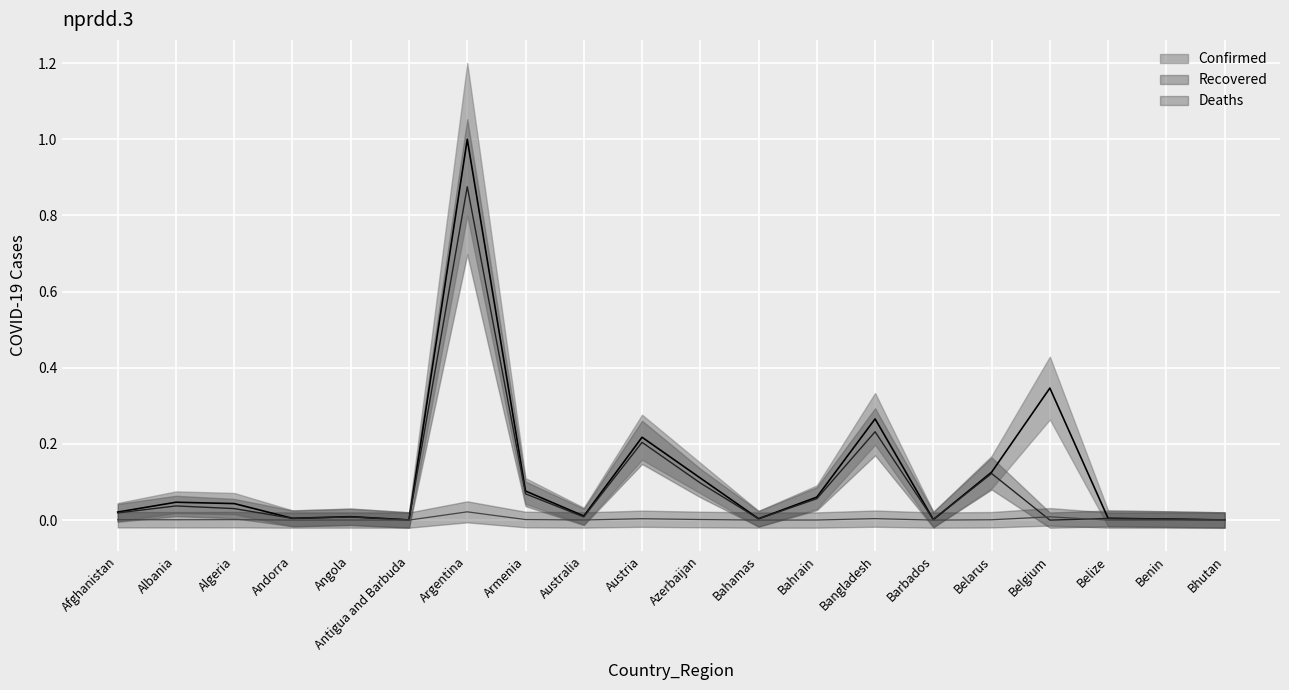

At which category is the sum across all series the highest?

Argentina